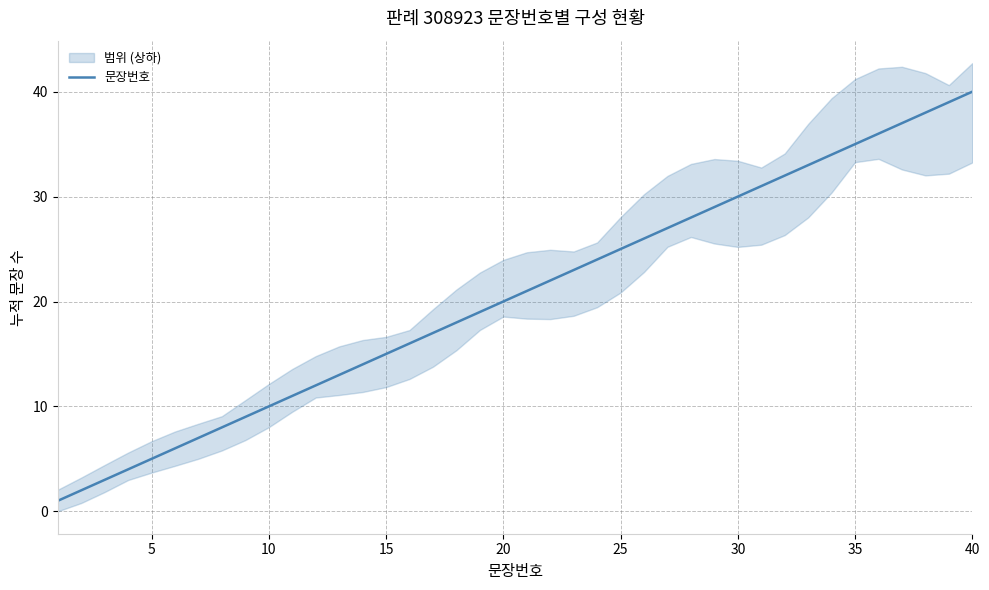

What is the difference between the maximum and minimum values?

39